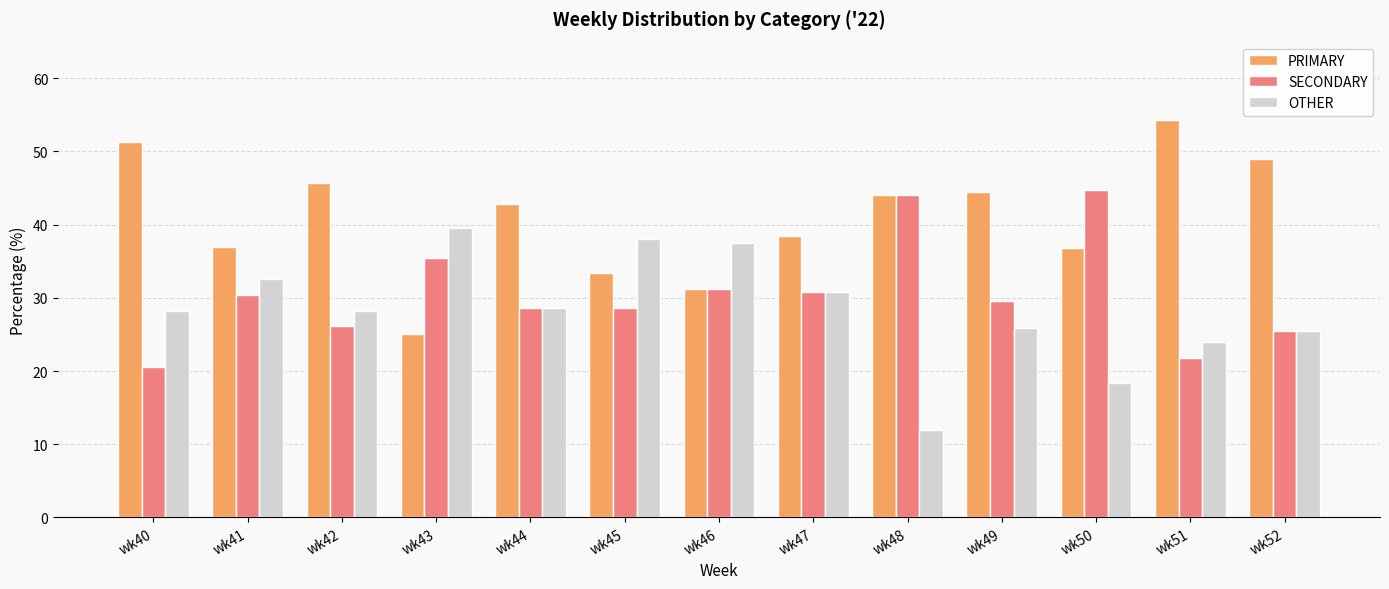

What is the highest value of the OTHER series?

39.6